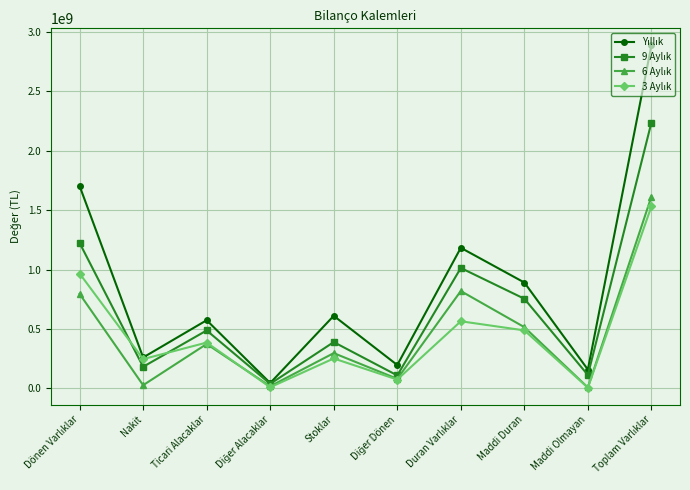

What is the maximum value shown in the chart?

2885069392